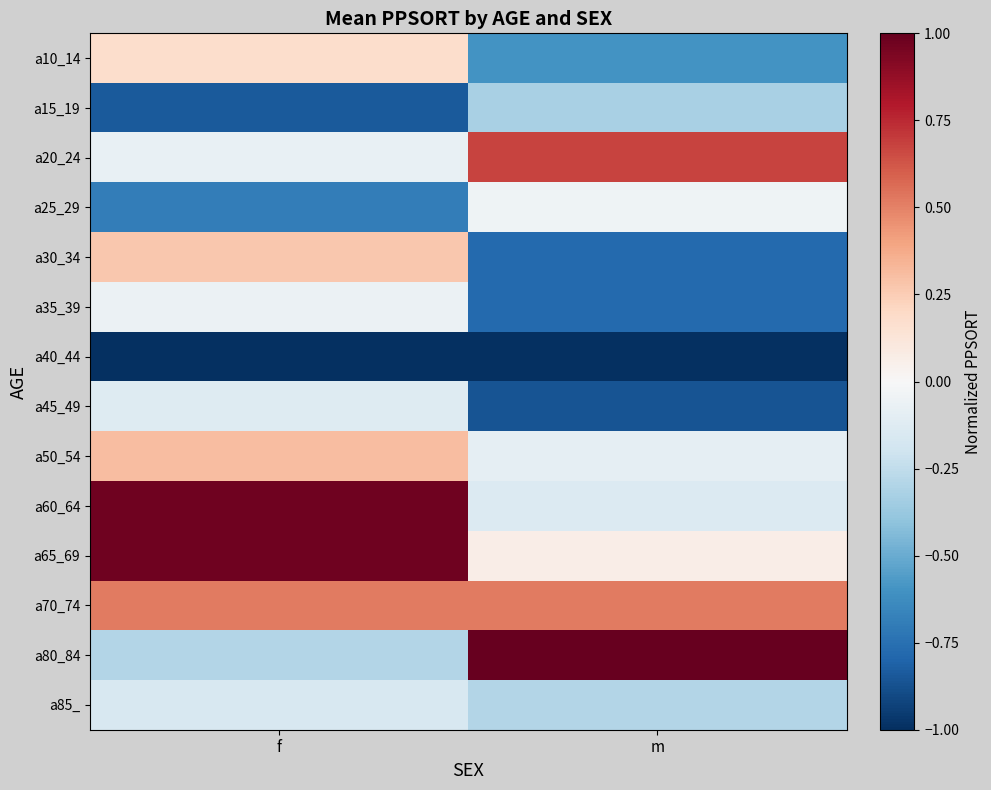

Reading right to left, extract all data points from this chart.

a10_14: m=-0.6	f=0.2
a15_19: m=-0.3	f=-0.8
a20_24: m=0.7	f=-0.1
a25_29: m=-0.0	f=-0.7
a30_34: m=-0.8	f=0.3
a35_39: m=-0.8	f=-0.1
a40_44: m=-1.0	f=-1.0
a45_49: m=-0.9	f=-0.1
a50_54: m=-0.1	f=0.3
a60_64: m=-0.1	f=1.0
a65_69: m=0.1	f=1.0
a70_74: m=0.5	f=0.5
a80_84: m=1.0	f=-0.3
a85_: m=-0.3	f=-0.2